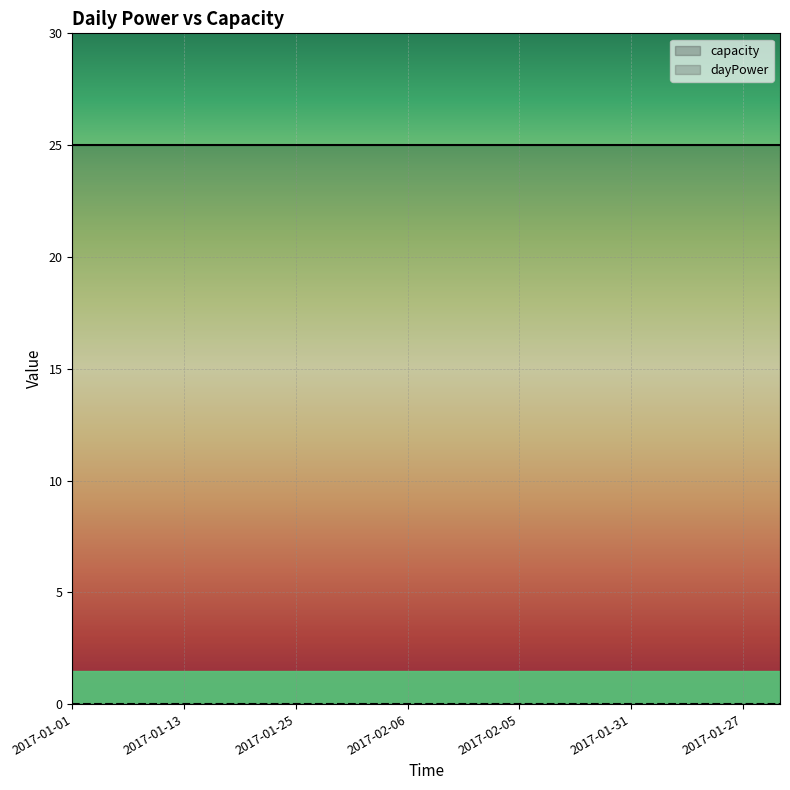

True or false: dayPower has a value of 0 at 2017-01-27.

True